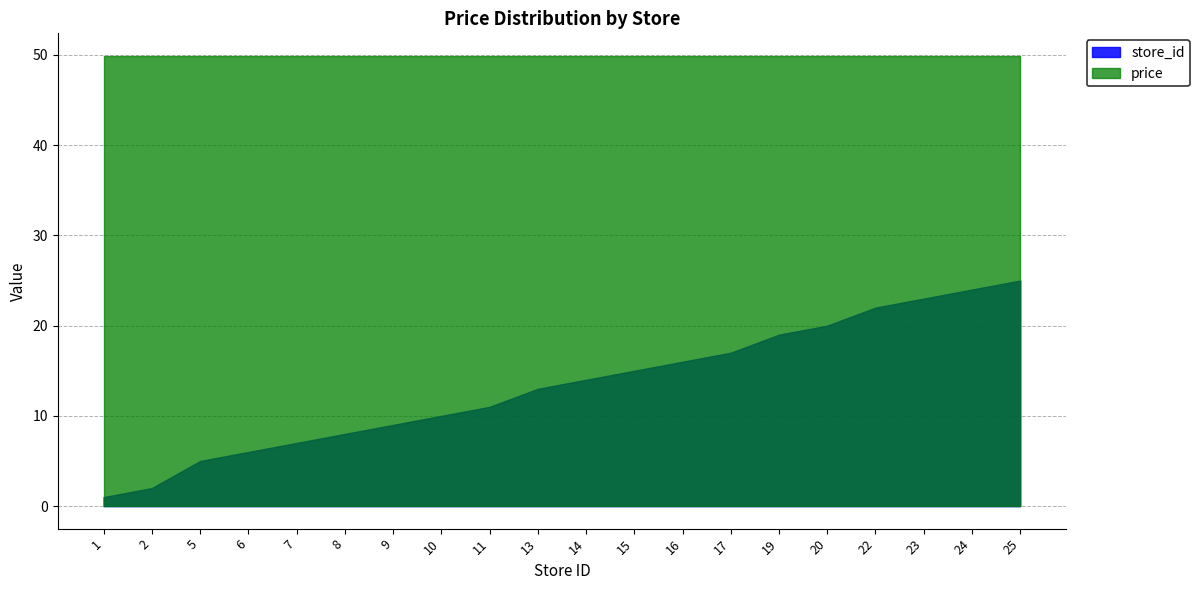

List the series in order of their overall mean, highest first.

price, store_id